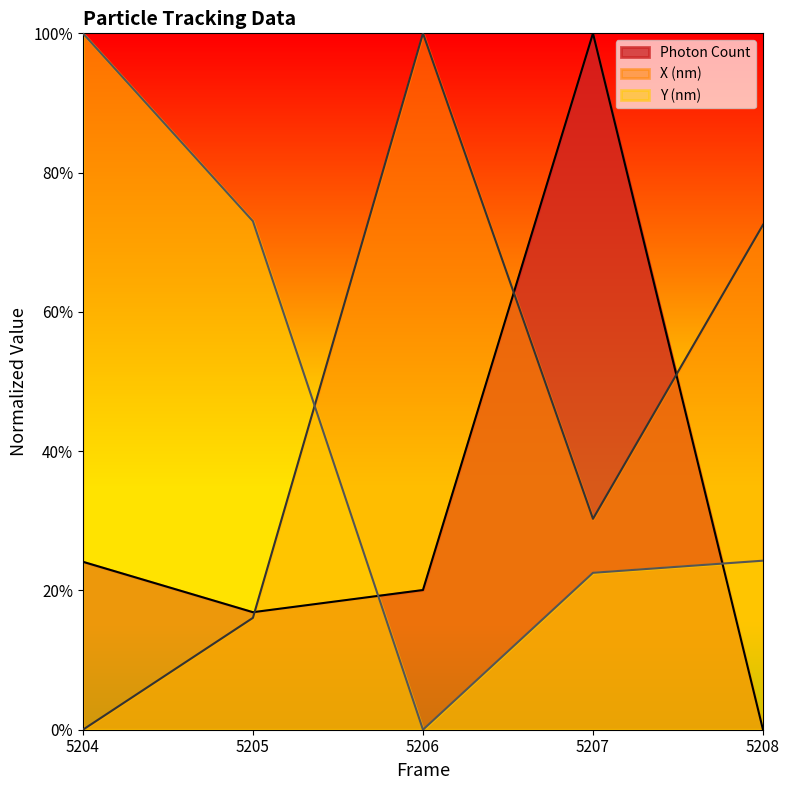

What is the total value across all series at 5208?

1.0